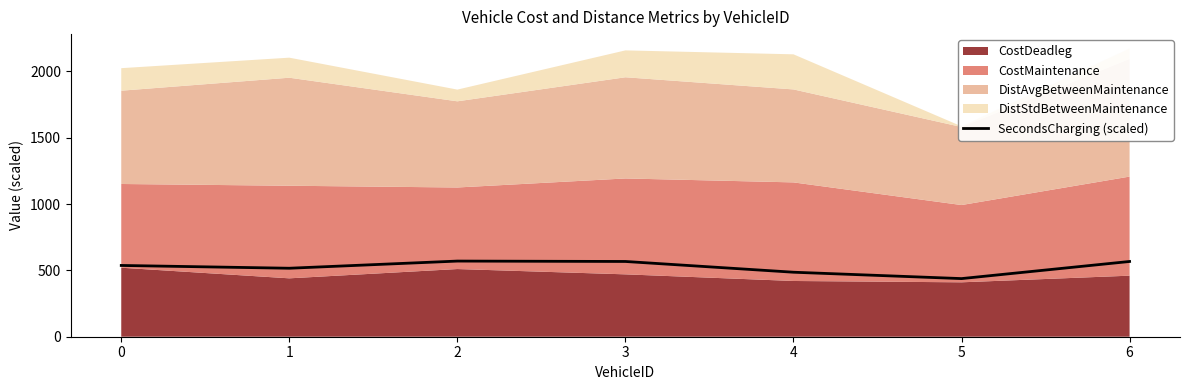

Where does the data first go above 537?

2